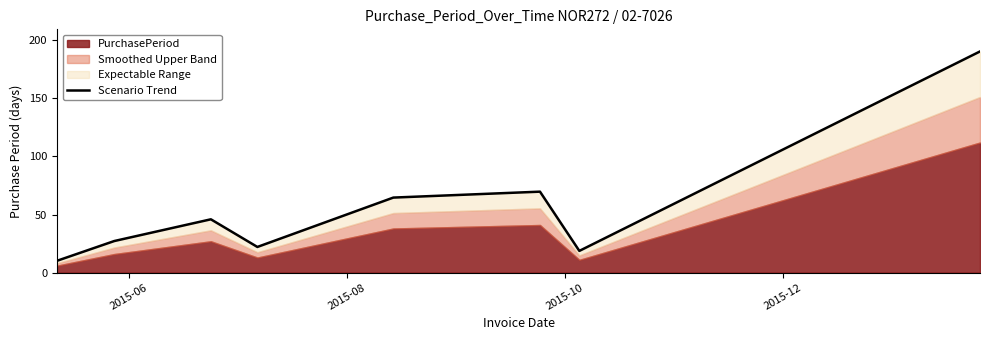

True or false: the data shows 15.9 at 2015-06.

False